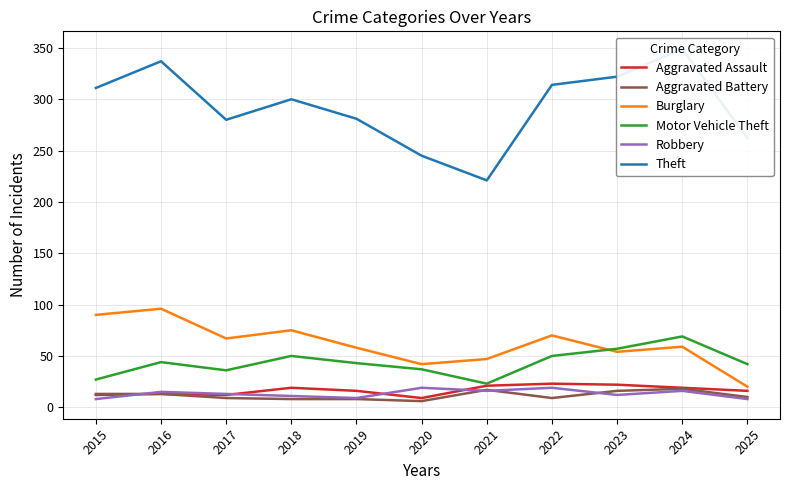

What are all the series names shown in the legend?

Aggravated Assault, Aggravated Battery, Burglary, Motor Vehicle Theft, Robbery, Theft